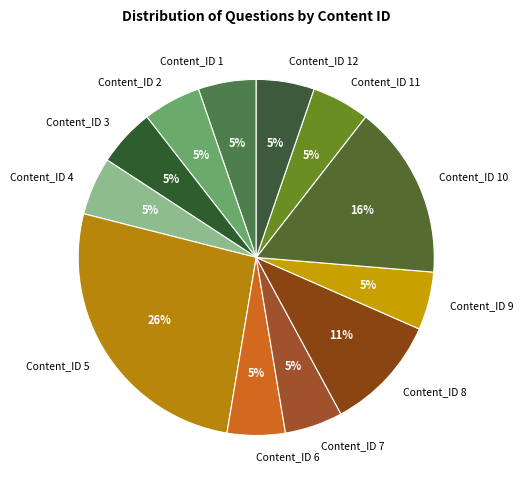

How many segments does this pie chart have?

12